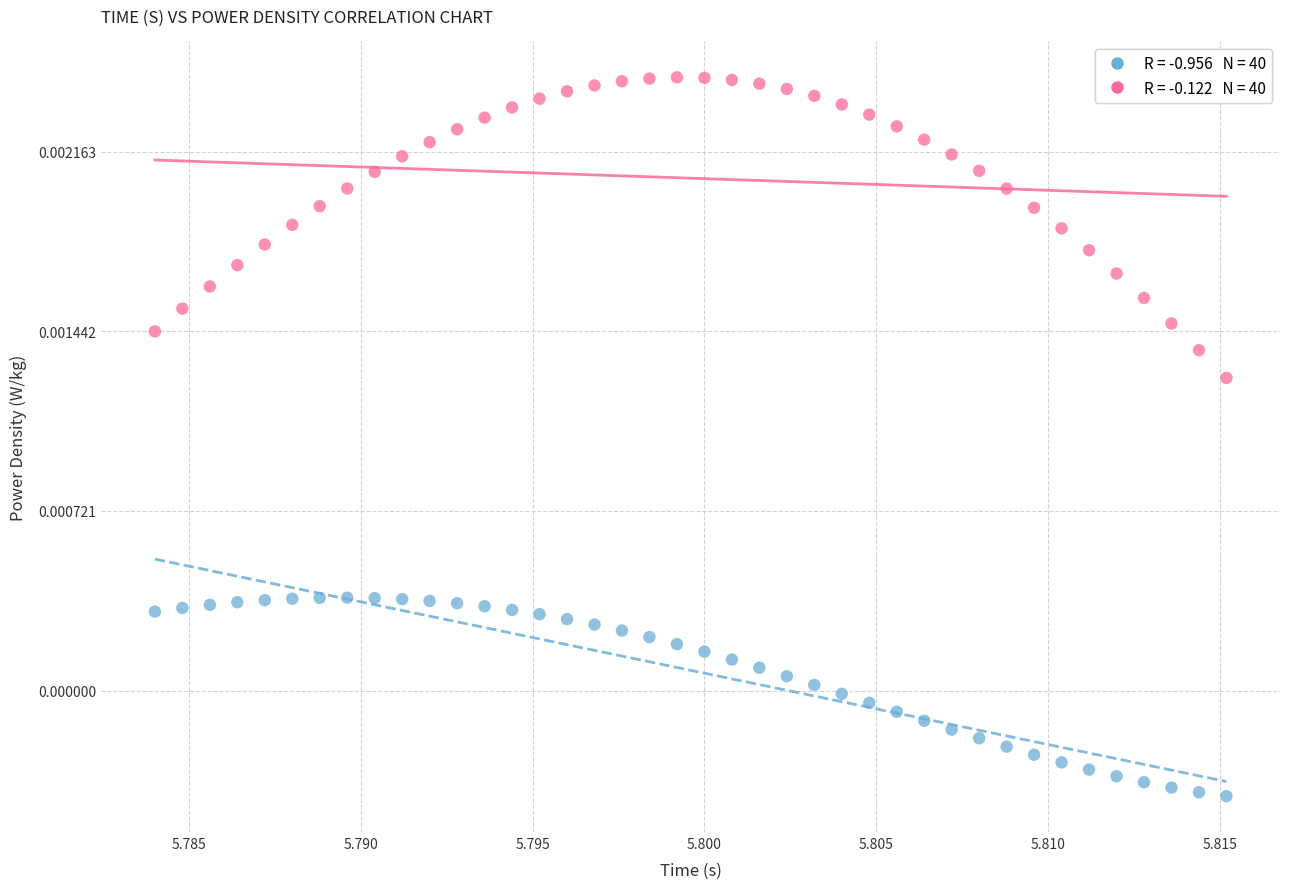

Count the number of points in this scatter plot.

80